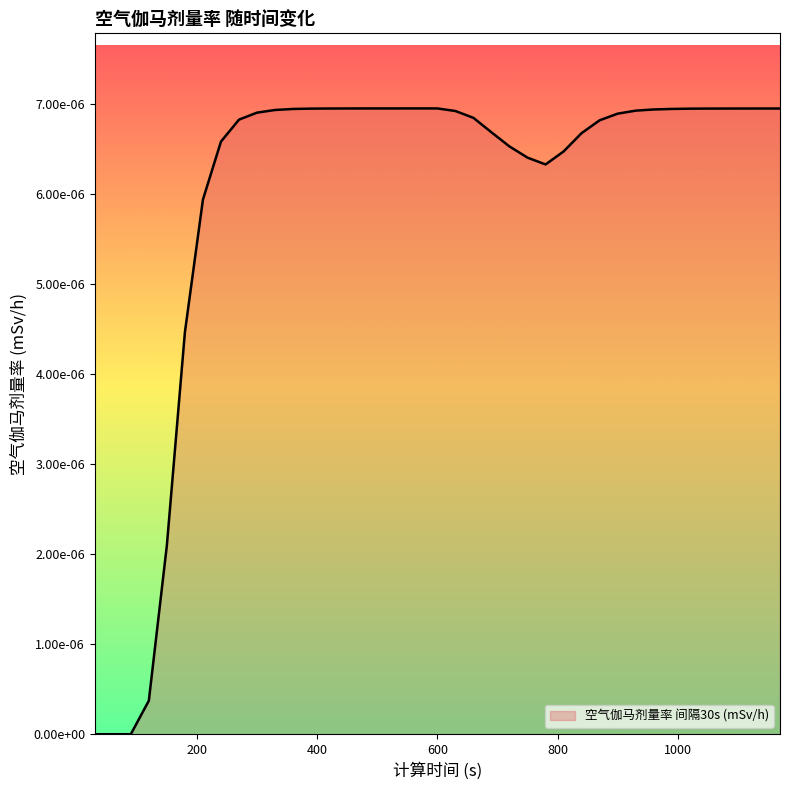

Is this an area chart (filled region under the line)?

Yes